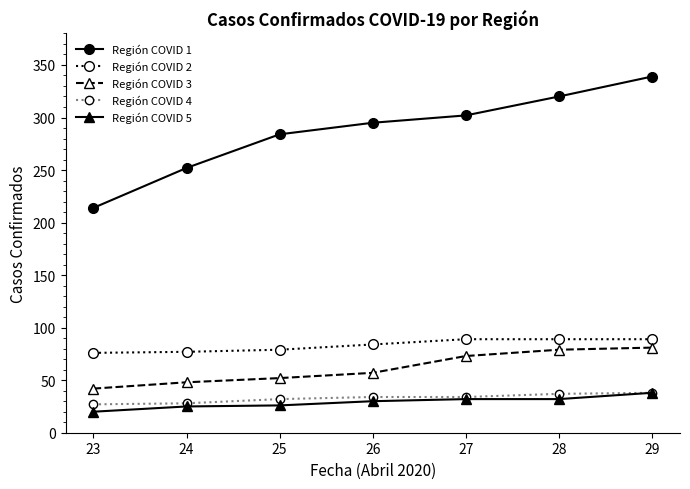

What is the value of the Región COVID 1 point at the 7th from the left?

339